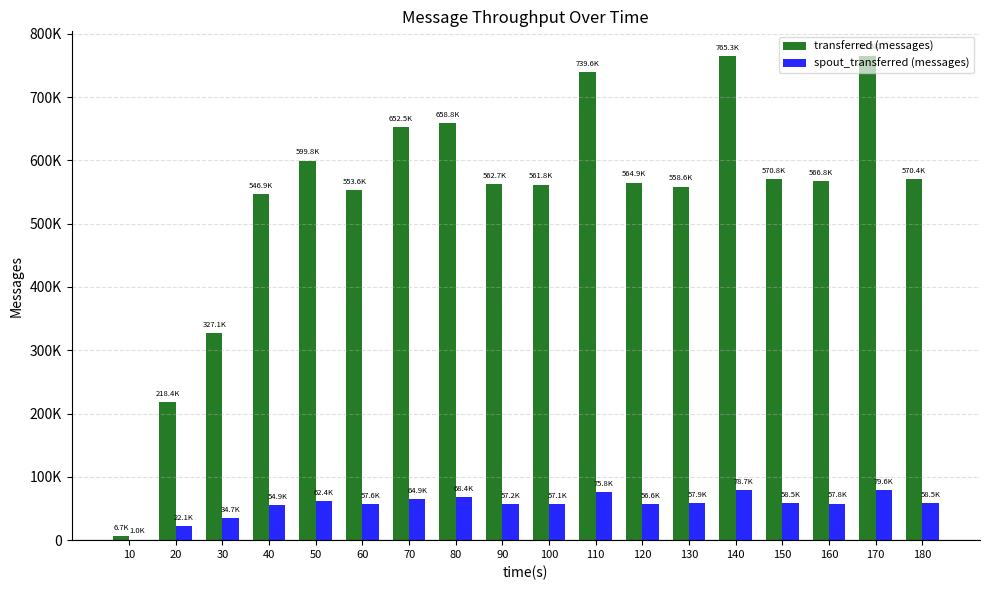

Rank the series at 20 from highest to lowest value.

transferred (messages), spout_transferred (messages)